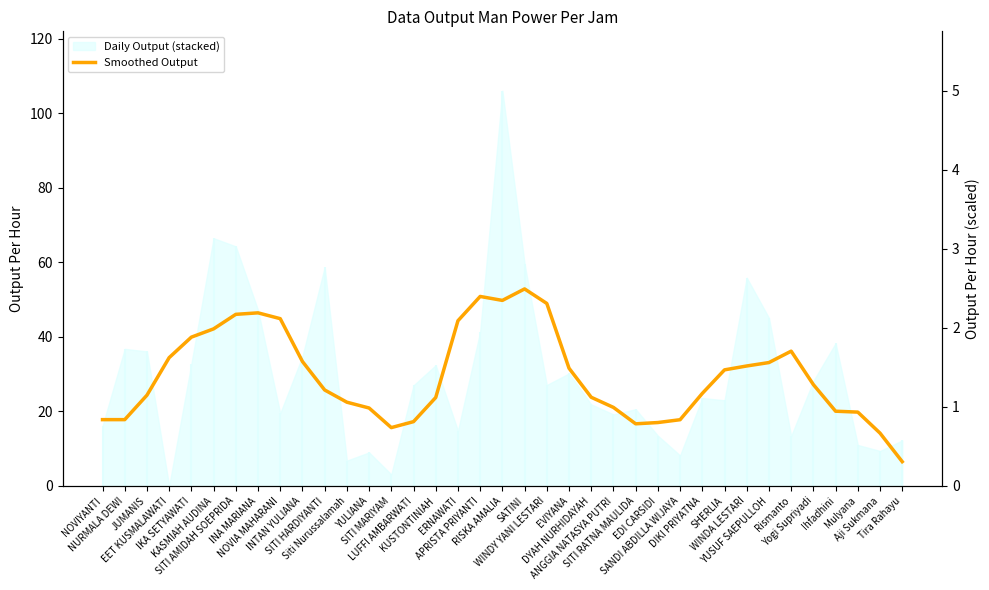

The value at SATINI is 80.1. True or false?

False